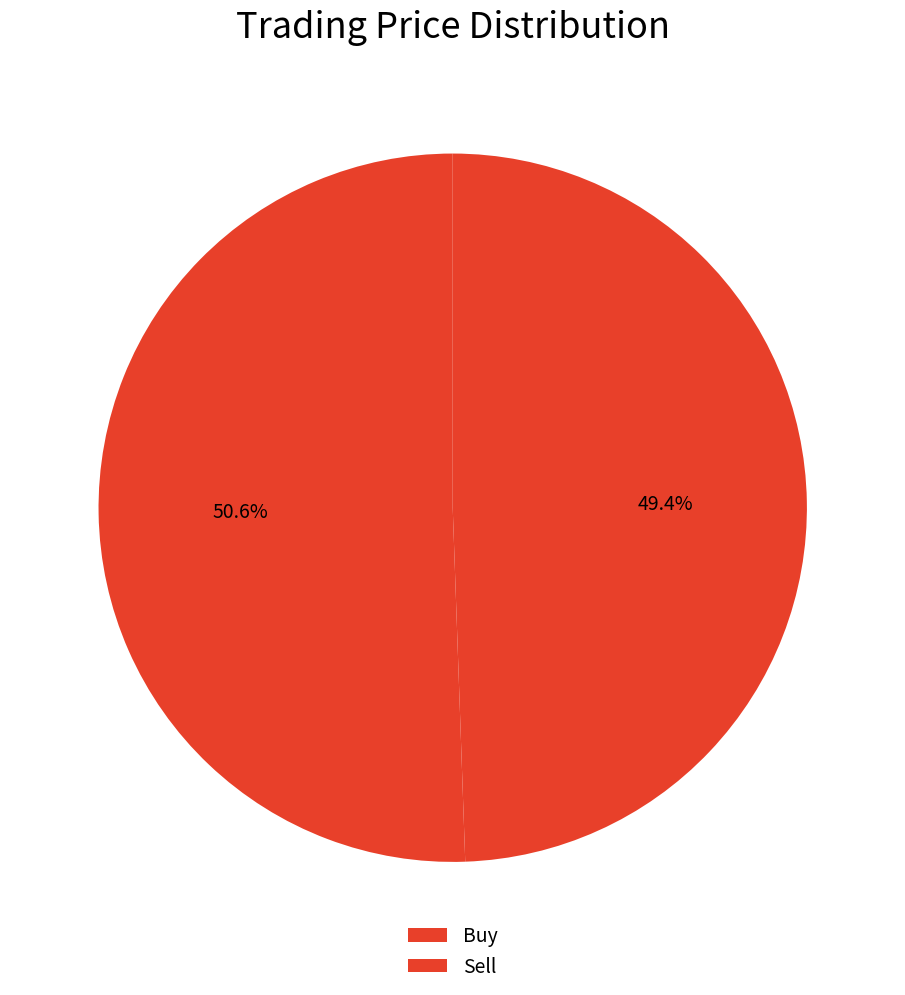

Count the number of slices in the pie.

2